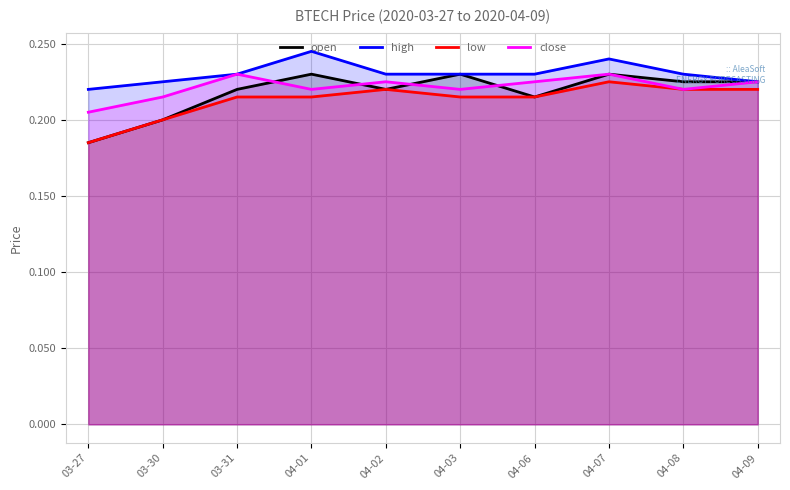

What value does the low series have at 04-07?

0.2